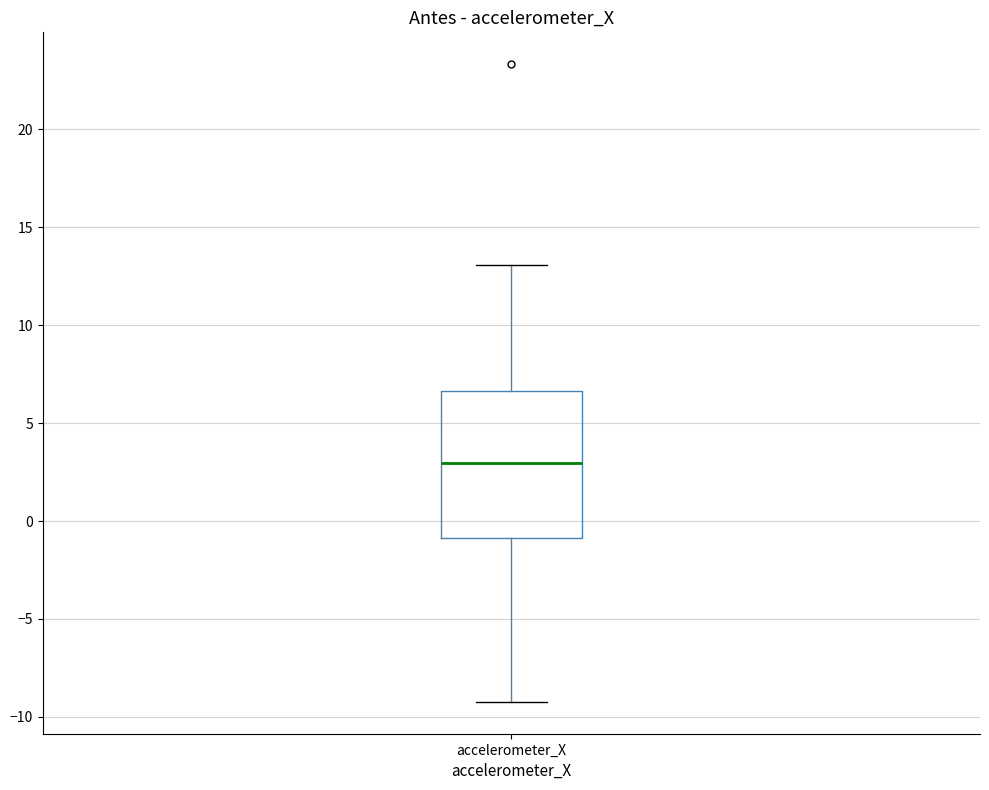

Read this box plot against the y-axis: the position of the median line, the range covered by the box, and the ends of both whiskers. The values are not printed on the chart, so give them approximately, as read against the axis.

median 3.0, box -1.0 to 6.5, whiskers -9.0 to 13.0